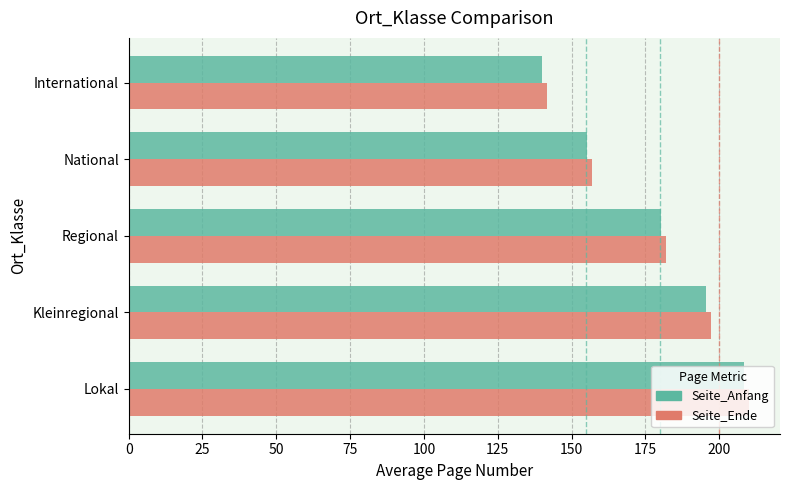

At how many categories does at least one series exceed 145?

4